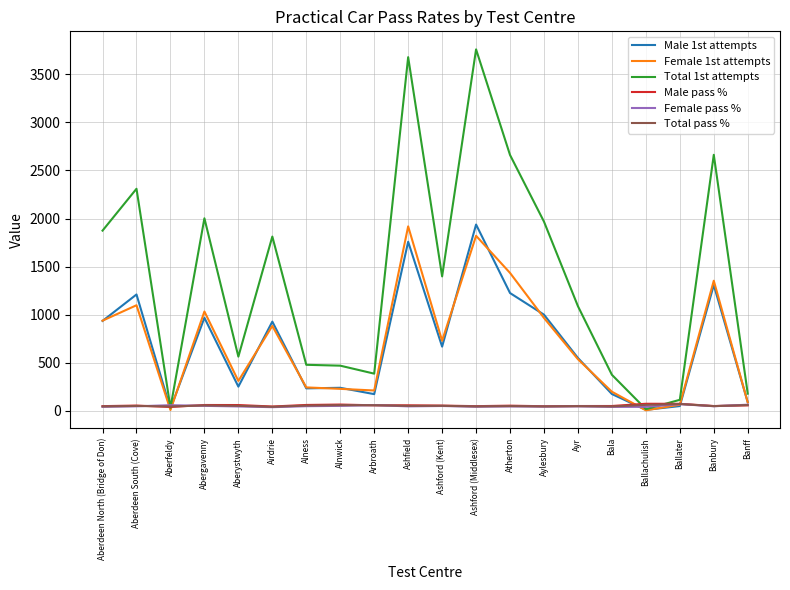

Which series has the largest range (max minus min)?

Total 1st attempts